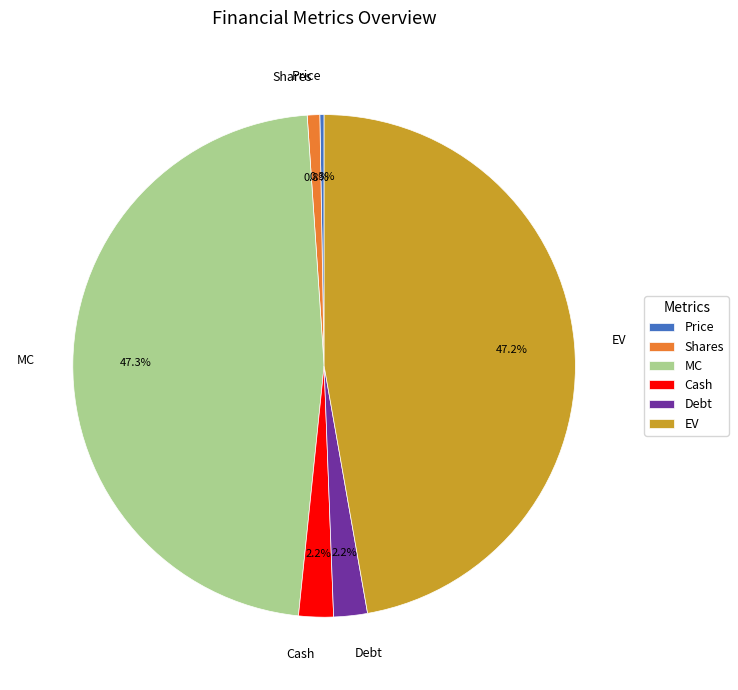

Does any single category account for the majority?

No